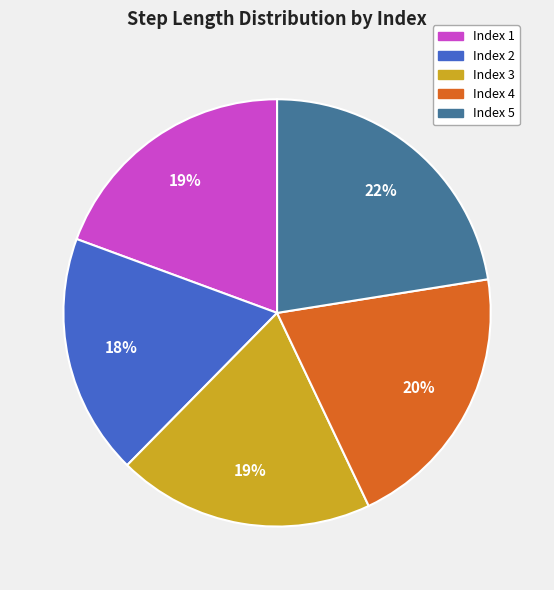

To the nearest percent, what is the difference between the largest and smallest slice percentages?

4%